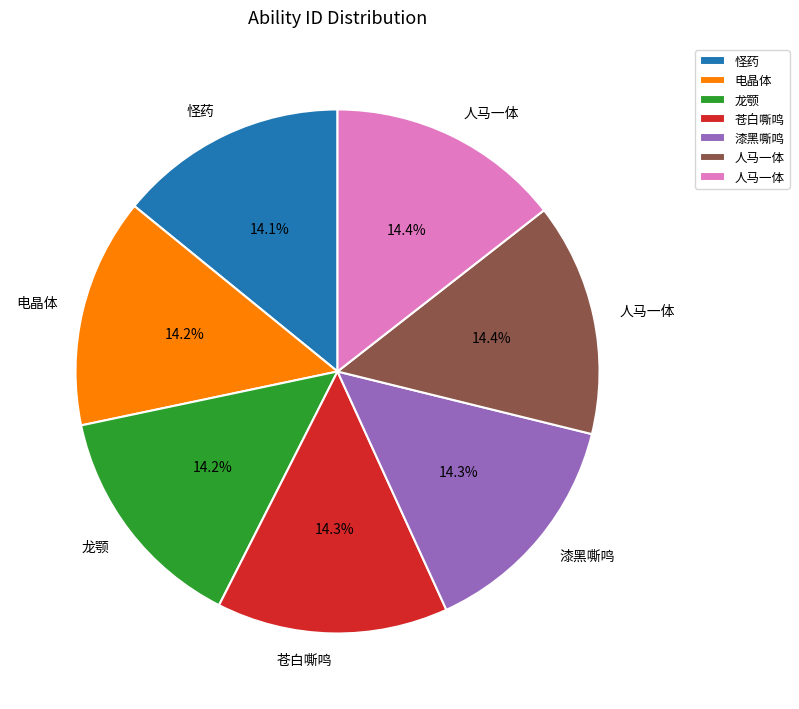

Is there any slice that represents more than half of the pie?

No